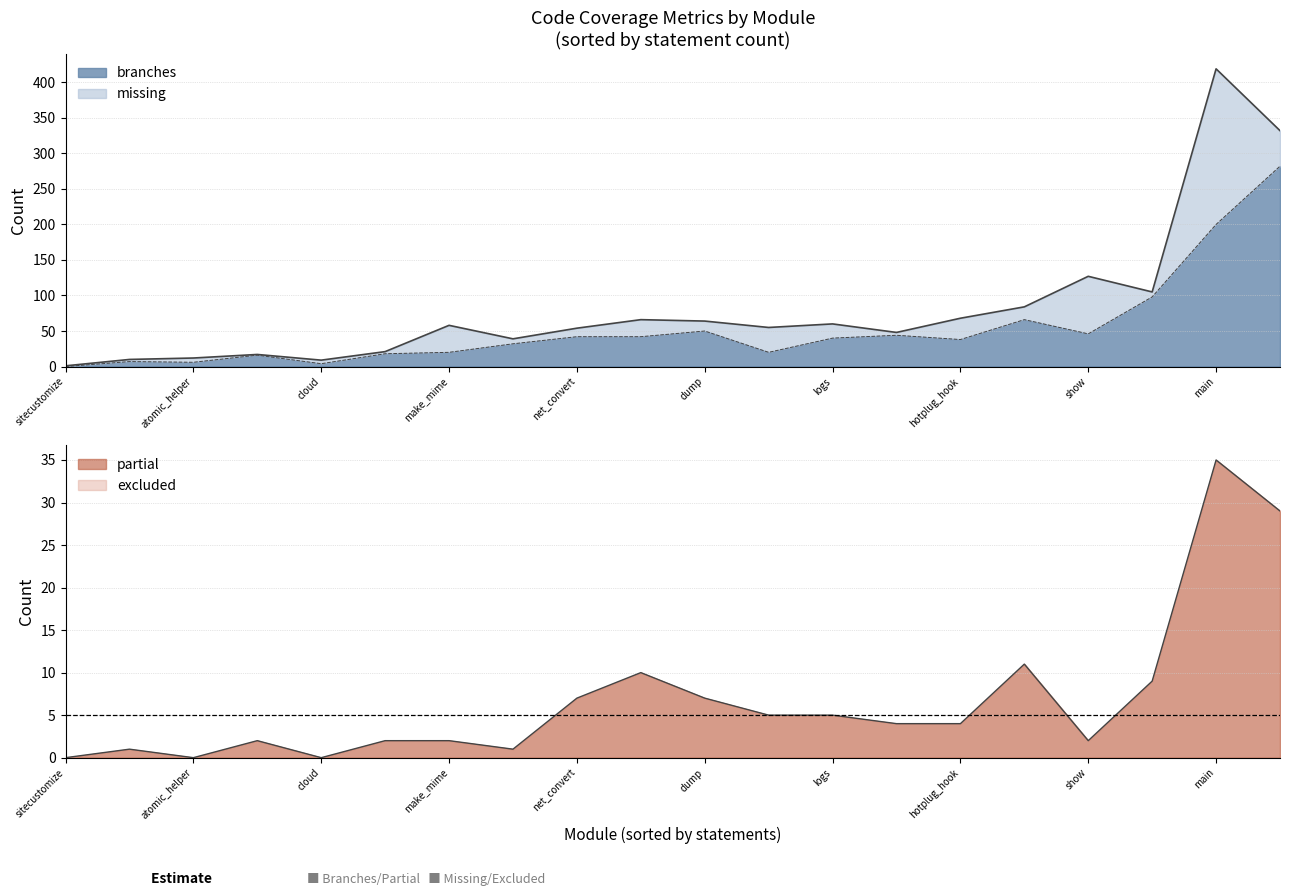

What is the difference between the second highest and second lowest values in the missing series?

80